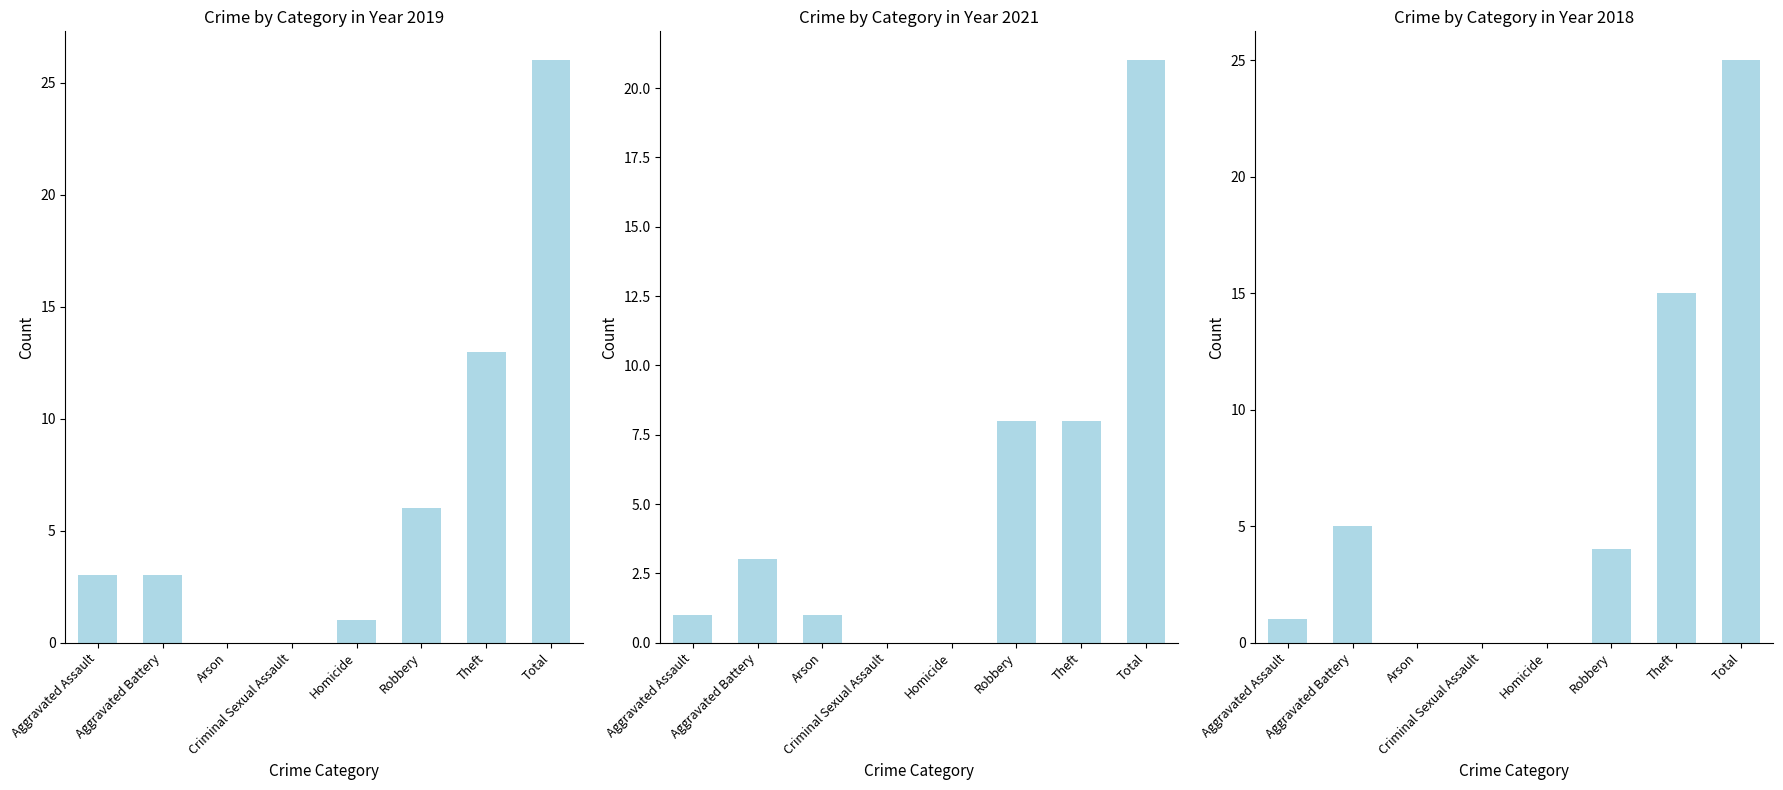

Which series changed the most between Theft and Total?

2019